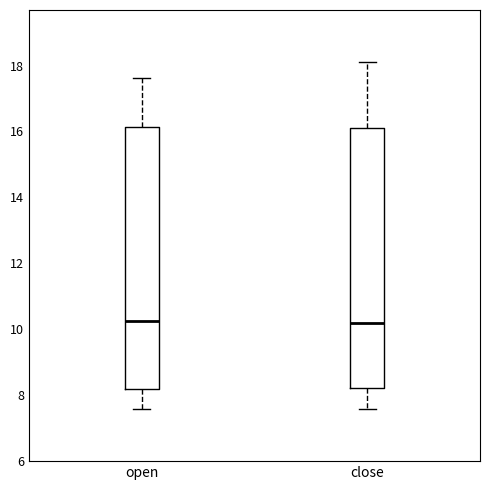

Where does the upper whisker of the box for open end on the y-axis? The values are not printed on the chart, so give them approximately, as read against the axis.

17.6